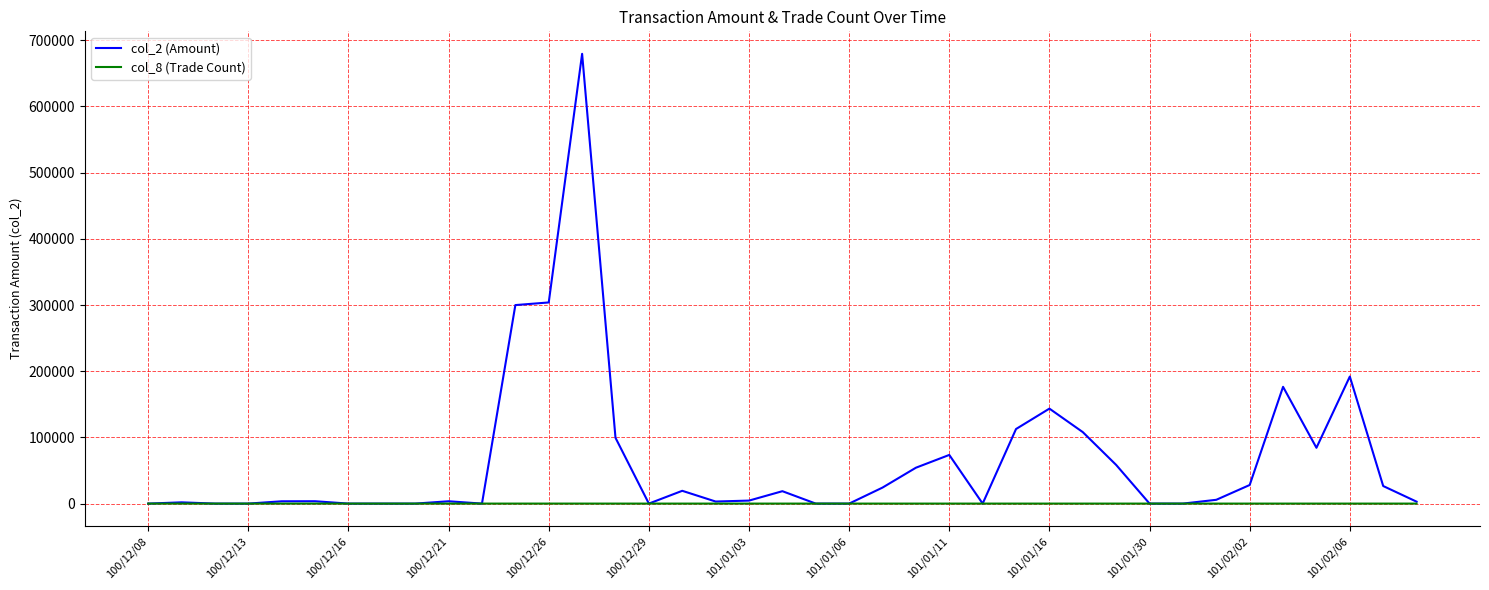

How many values in the col_2 (Amount) series are below 4530?

19